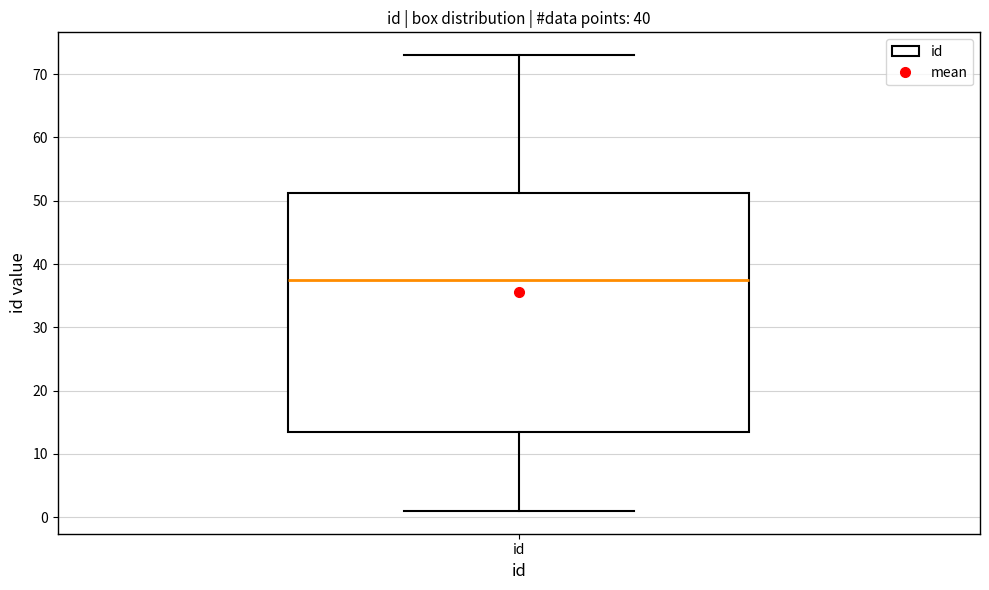

Read this box plot against the y-axis: the position of the median line, the range covered by the box, and the ends of both whiskers. The values are not printed on the chart, so give them approximately, as read against the axis.

median 38, box 14 to 51, whiskers 1 to 73